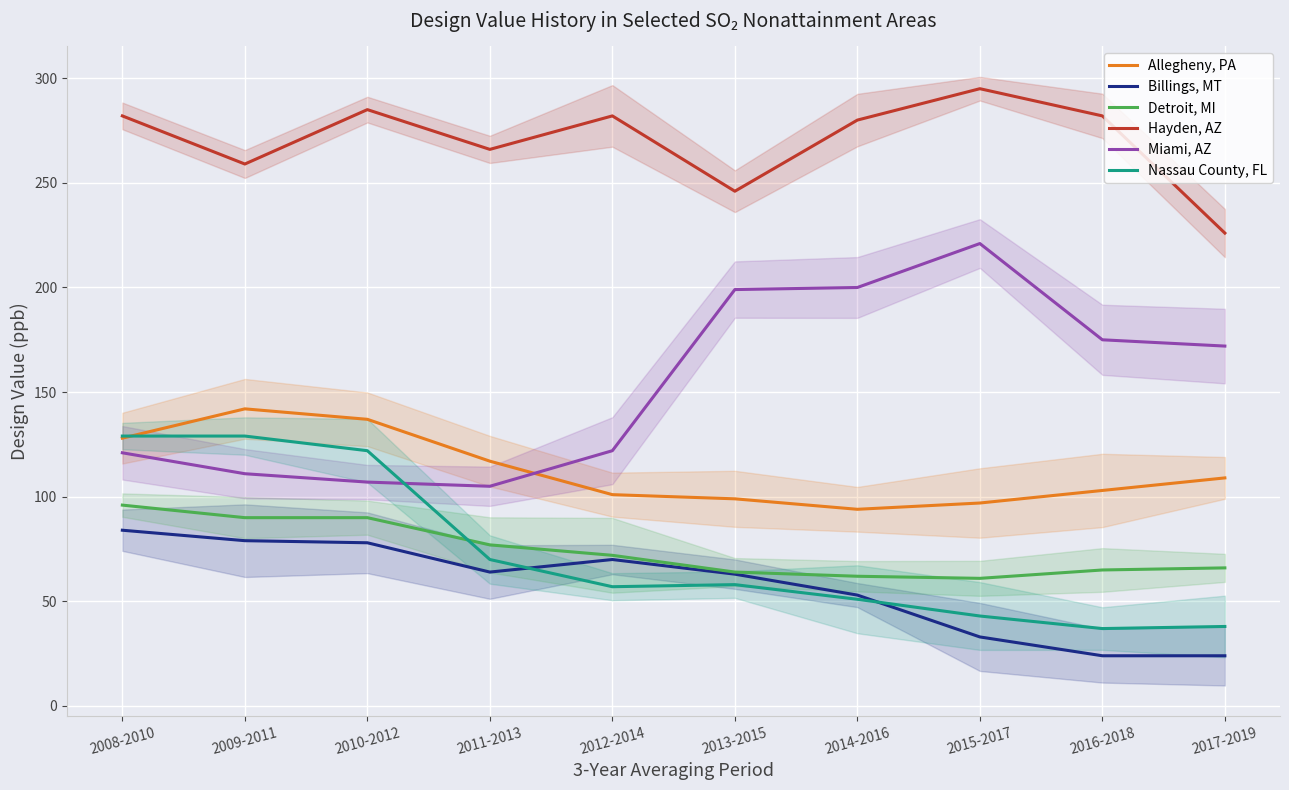

How many lines are shown in the chart?

6